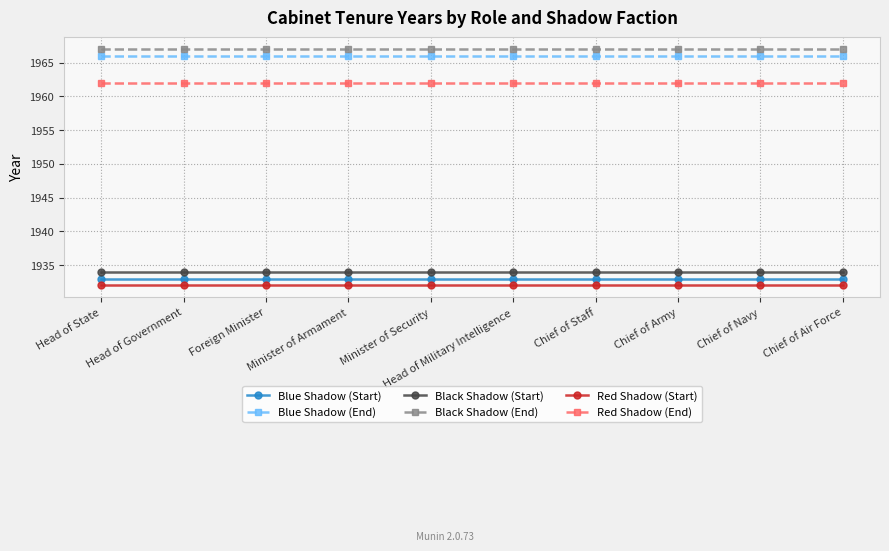

True or false: Red Shadow (Start) and Black Shadow (End) intersect in this chart.

False